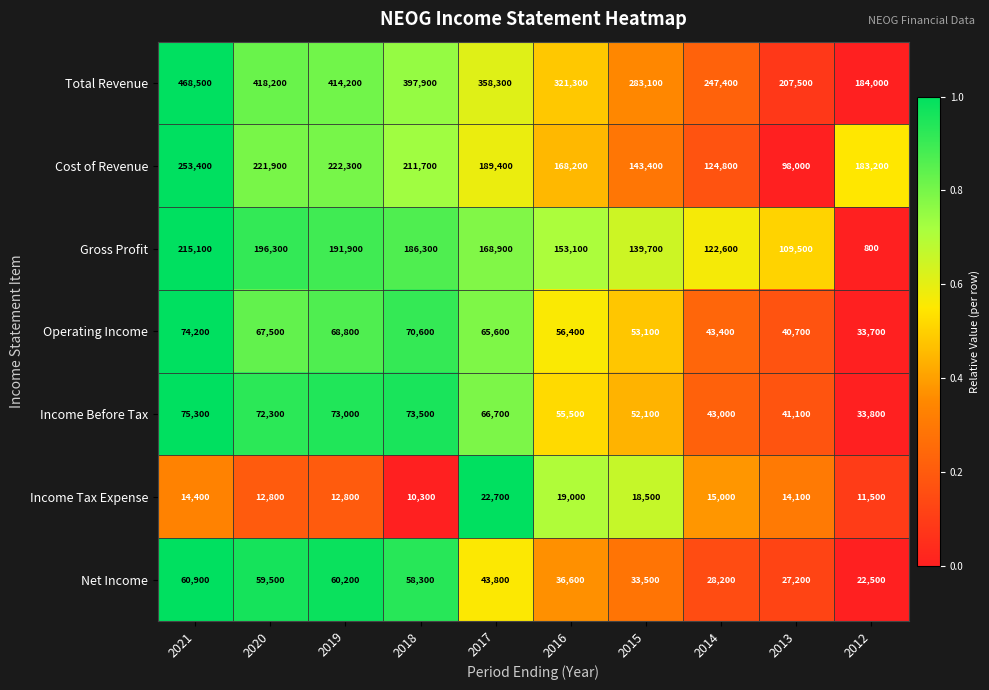

What is the difference between the maximum and minimum values in the Gross Profit series?

214300